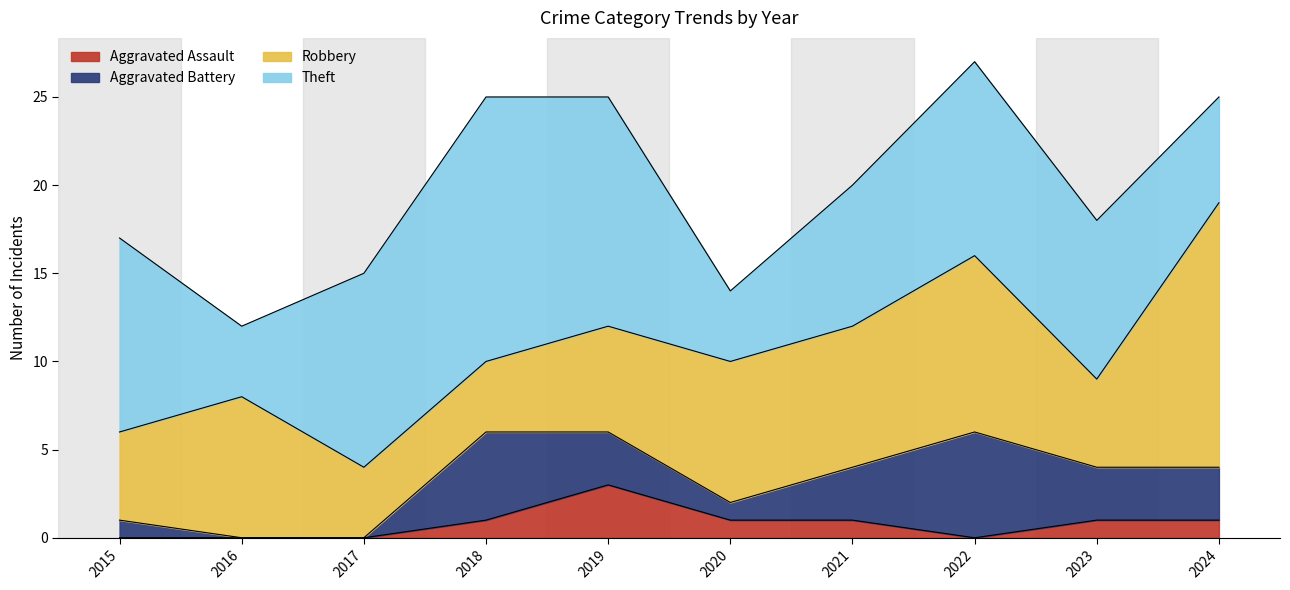

Read the Theft value at 2015.

11